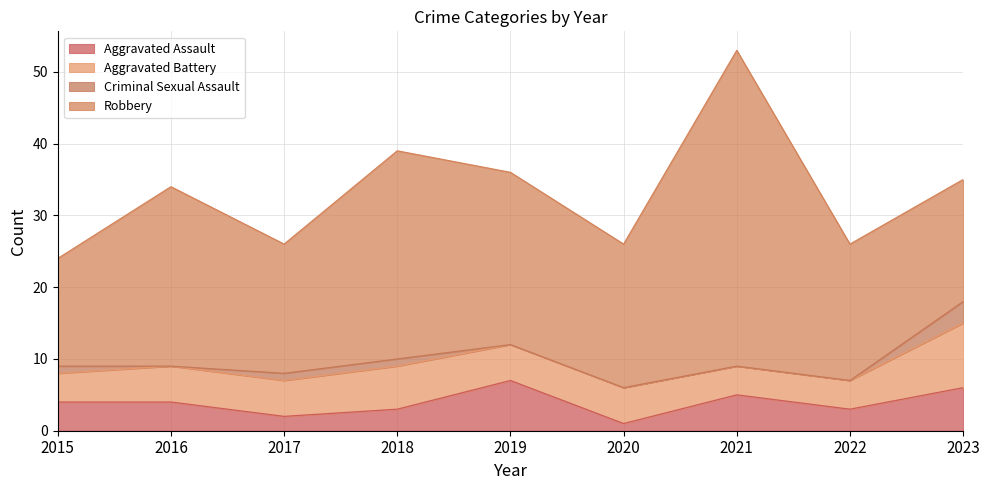

The value of Robbery at 2022 is 19. True or false?

True